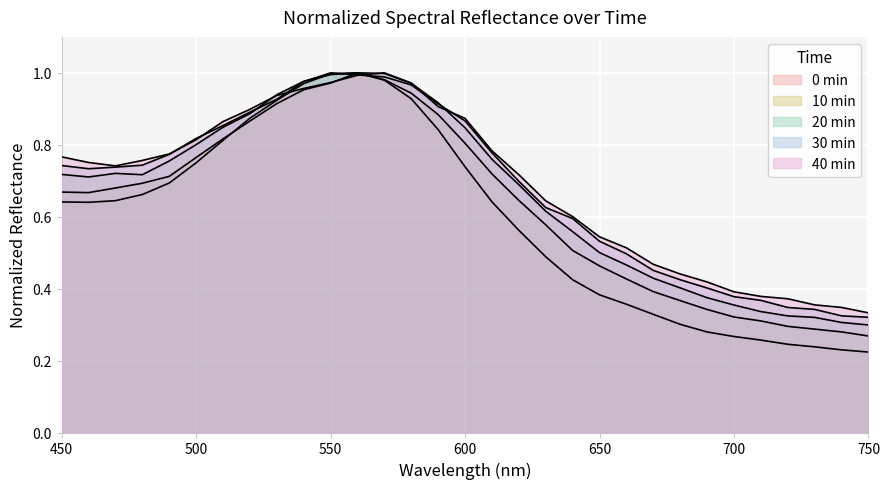

What is the sum of all 10 min values?

19.5